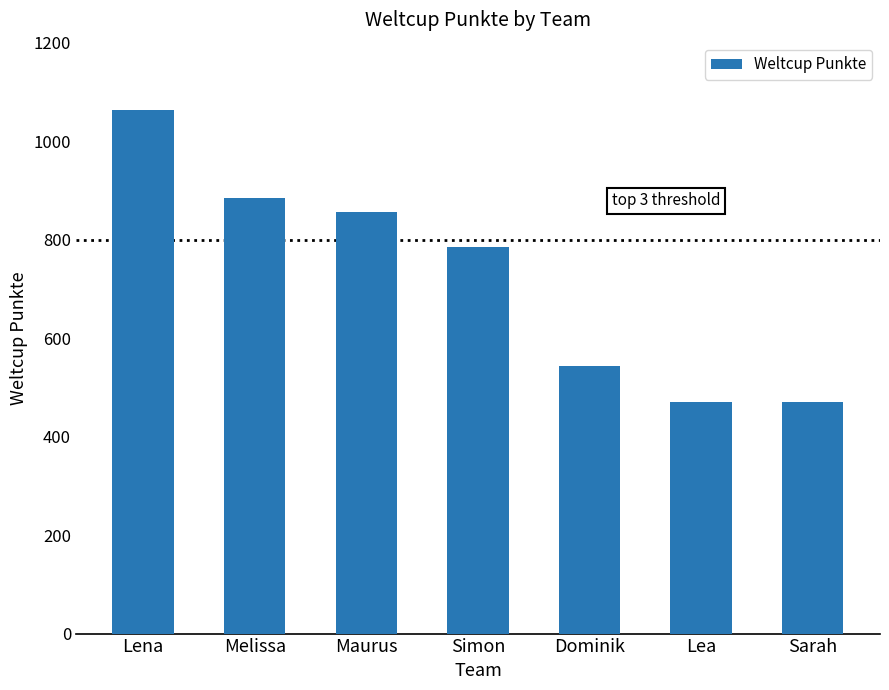

What is the change in value from Maurus to Dominik?

-313